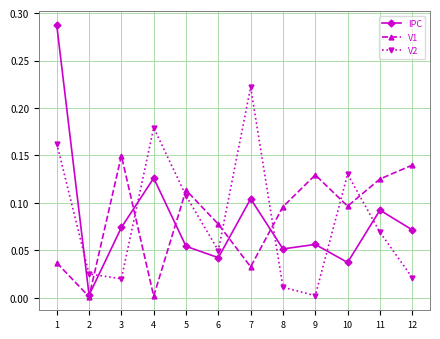

Which series has the widest spread of values?

IPC